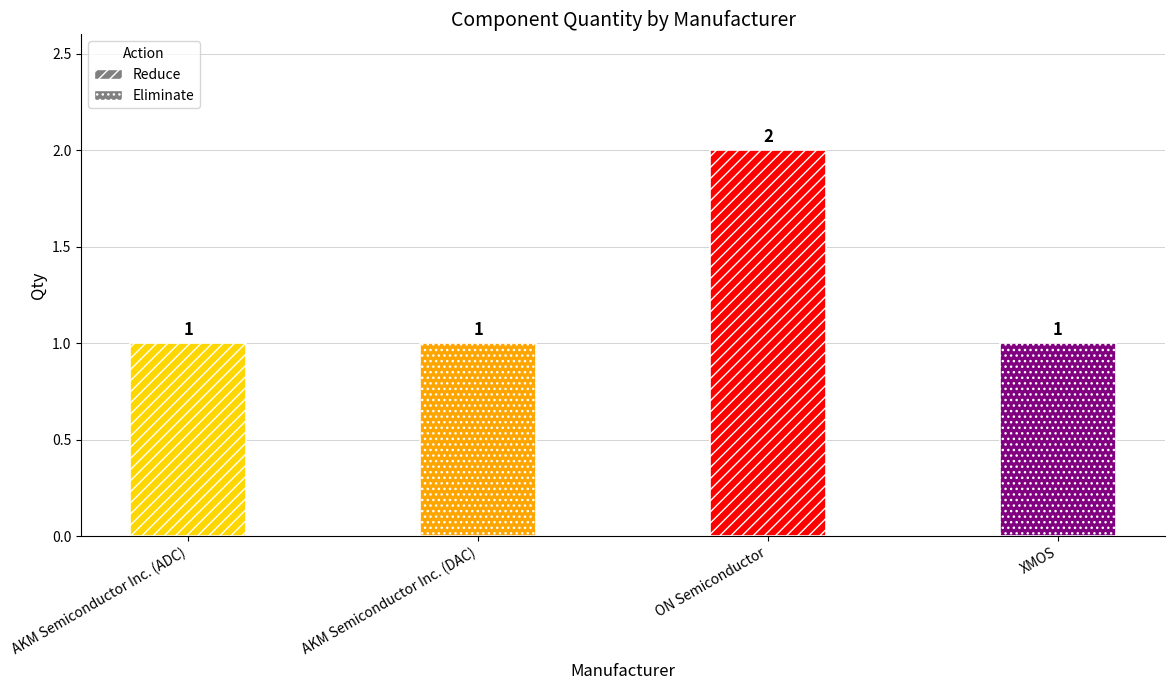

Read the value at XMOS.

1